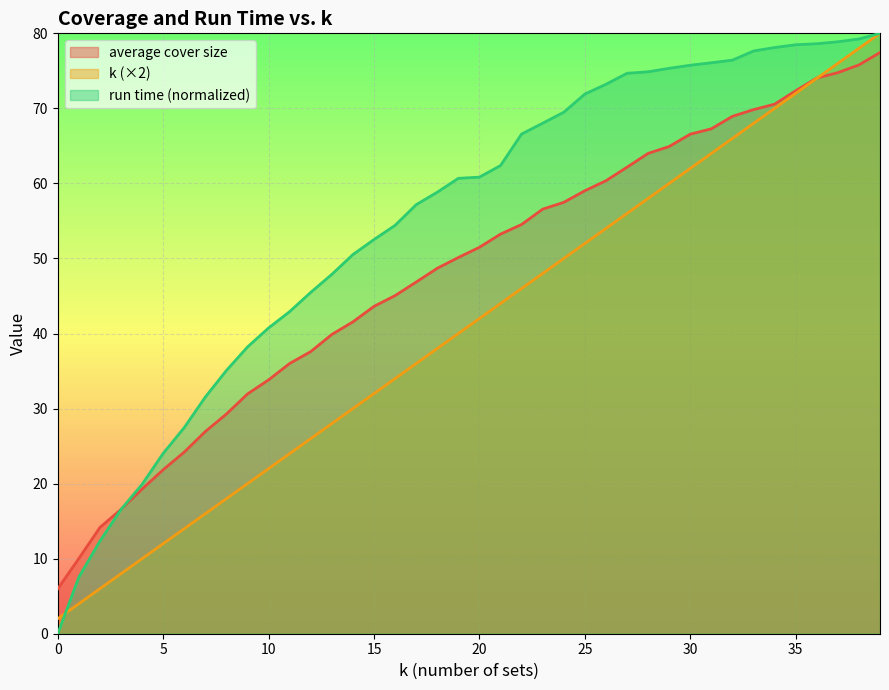

Which series ends up on top after the final intersection of average cover size and run time?

run time